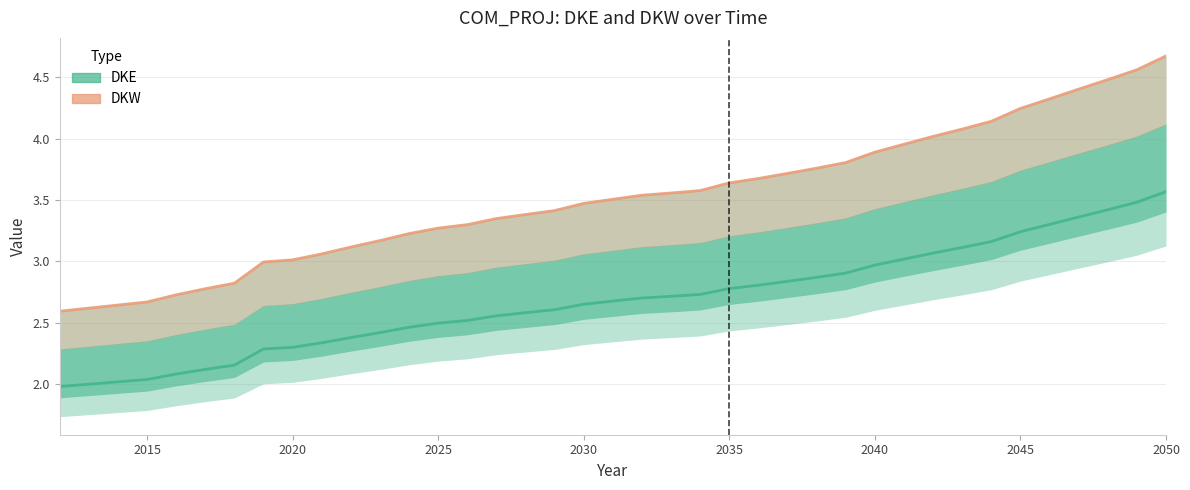

What is the label of the 34th point from the right?

2025